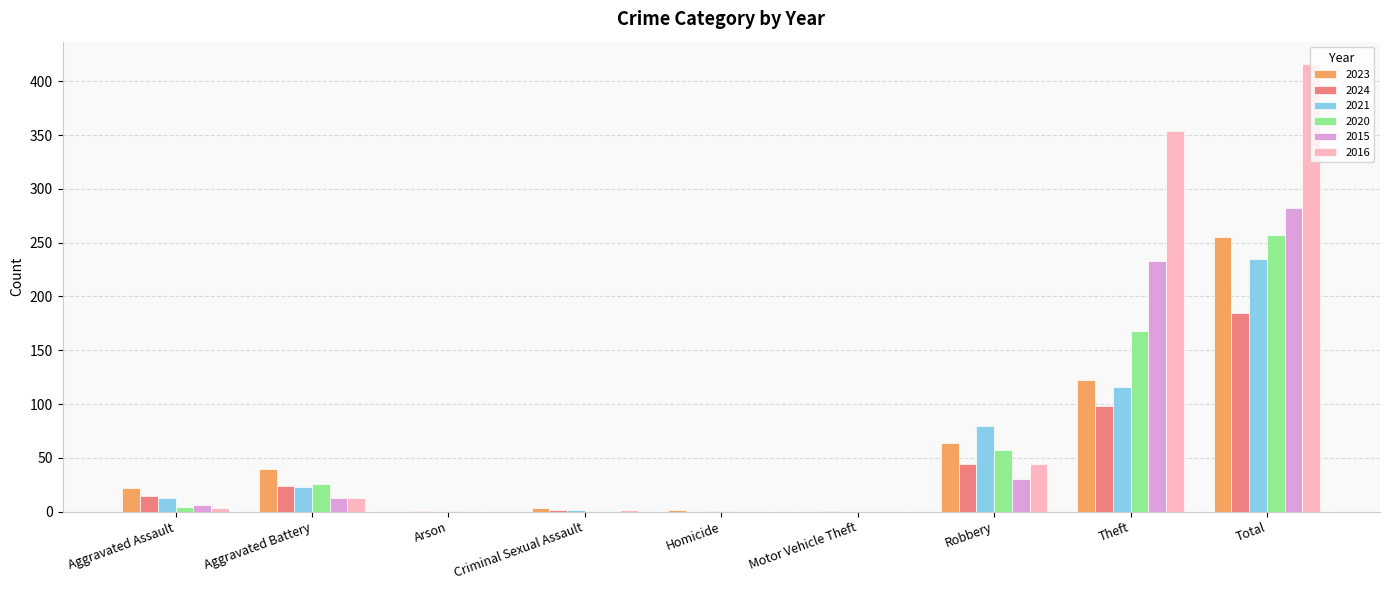

Does the chart contain stacked bars?

No